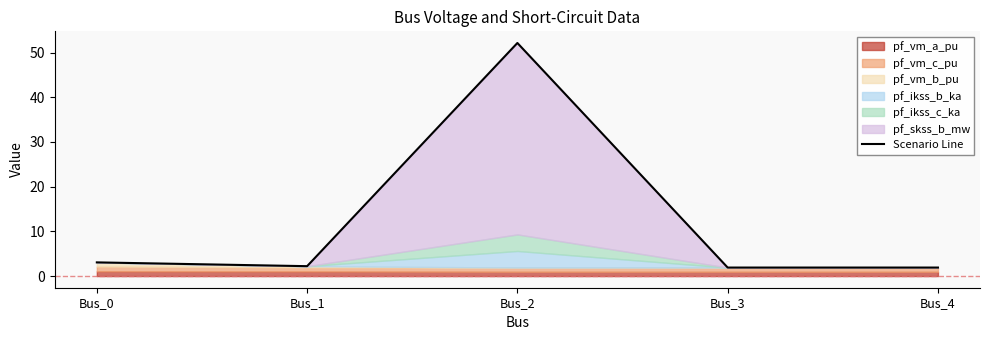

What is the maximum value shown in the chart?

52.2